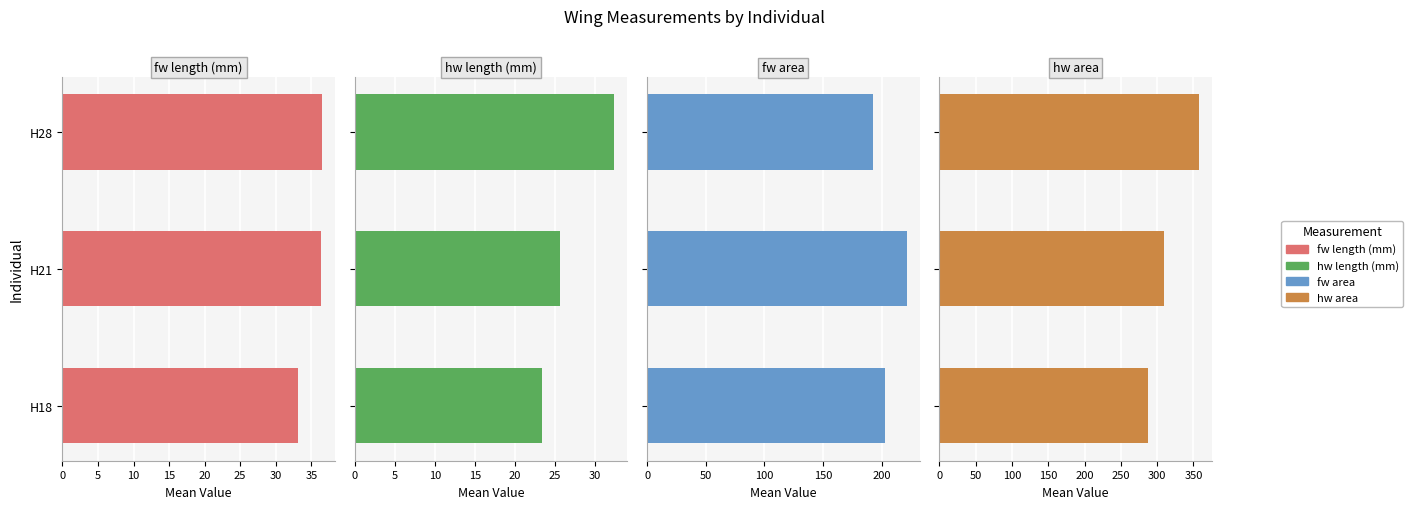

True or false: hw length (mm) has a value of 23.4 at H18.

True